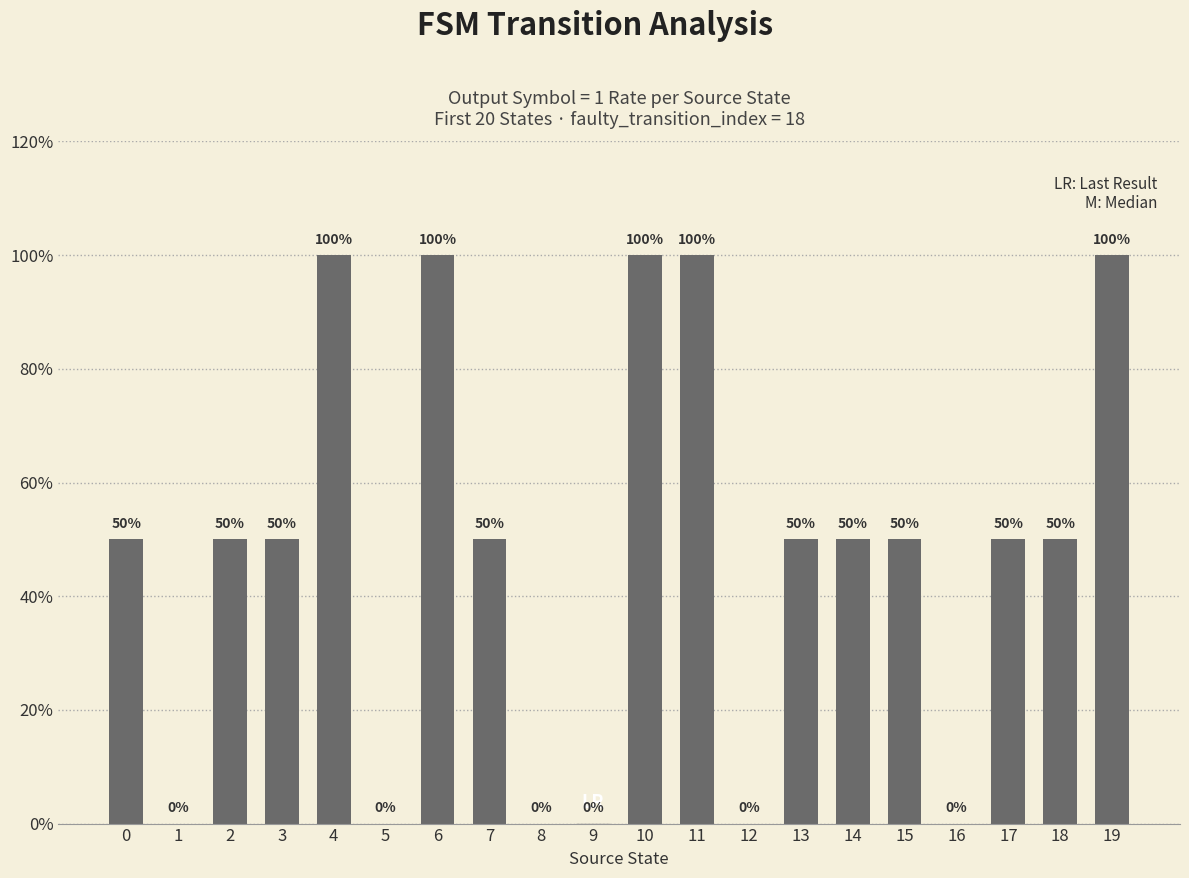

Does the chart contain stacked bars?

No